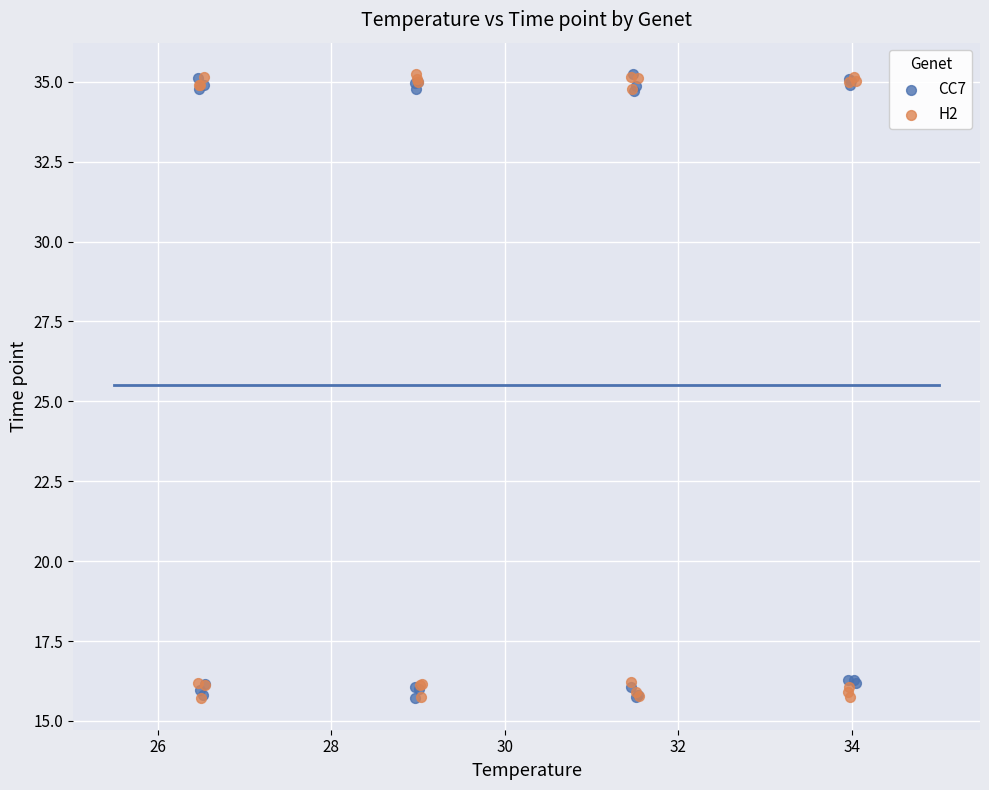

What are all the series names shown in the legend?

CC7, H2